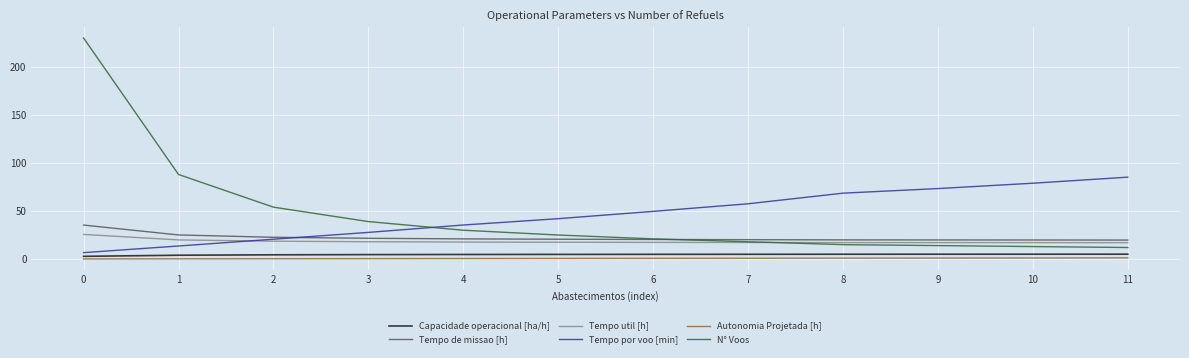

What is the maximum value for Capacidade operacional [ha/h]?

5.1